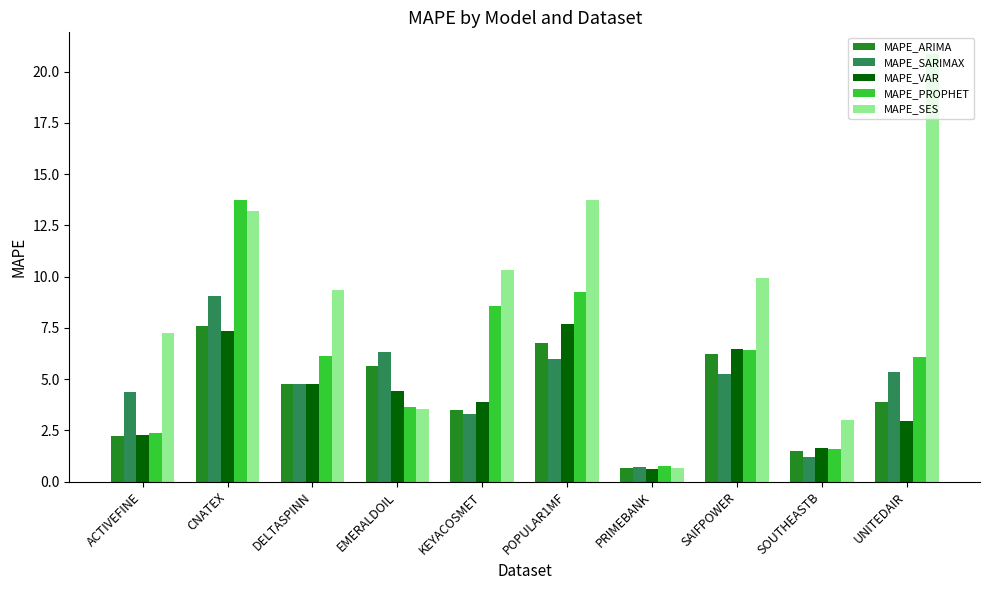

What is the smallest value displayed?

0.6